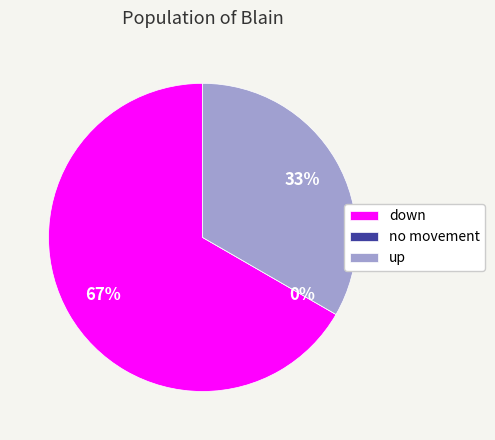

Combined, do up and no movement account for over 50%?

No